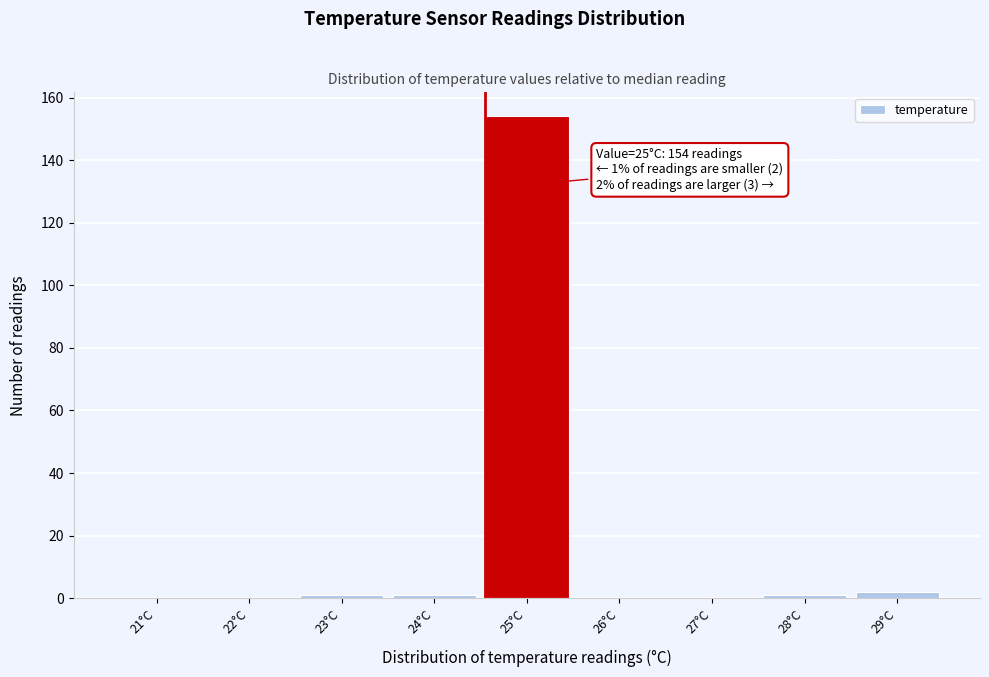

Reading left to right, extract all data points from this chart.

21°C=0	22°C=0	23°C=1	24°C=1	25°C=154	26°C=0	27°C=0	28°C=1	29°C=2